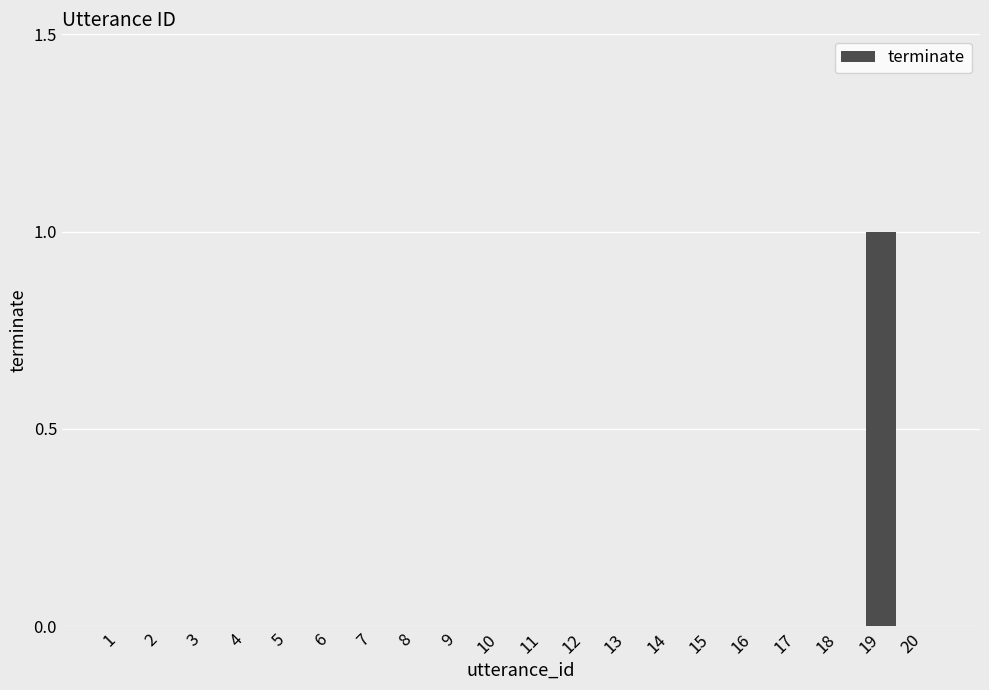

True or false: the data shows 0 at 7.

True